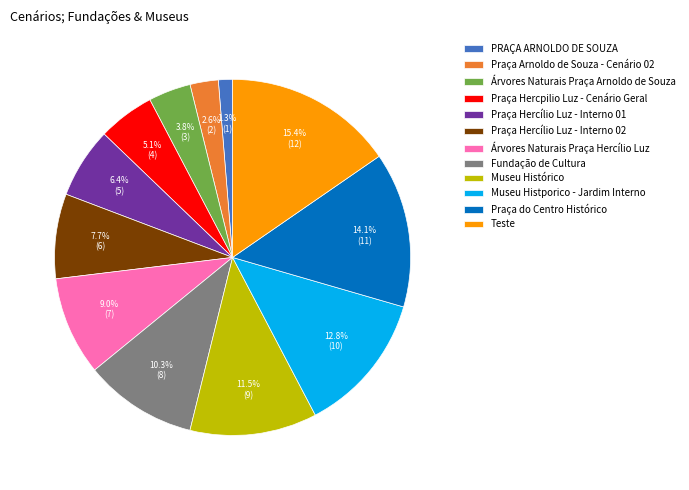

Count the number of slices in the pie.

12